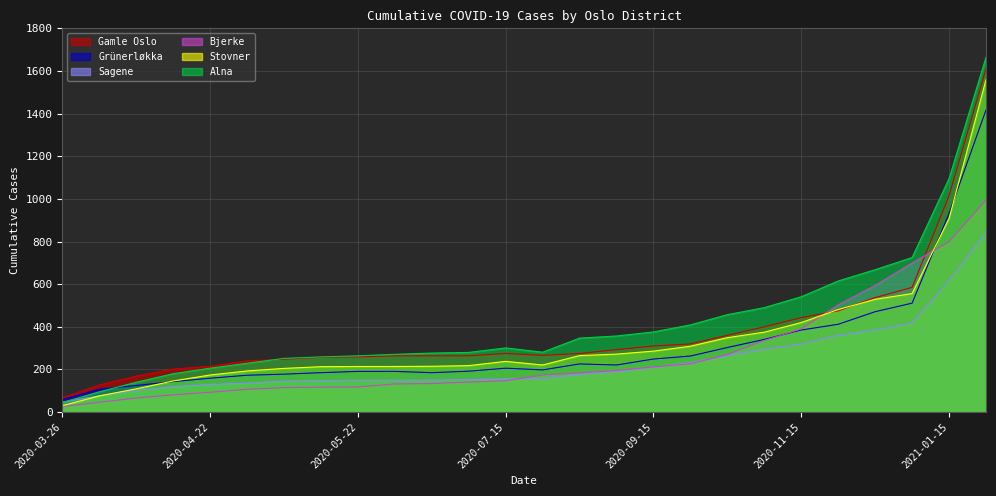

At which label is Sagene closest to 444?

2021-01-01